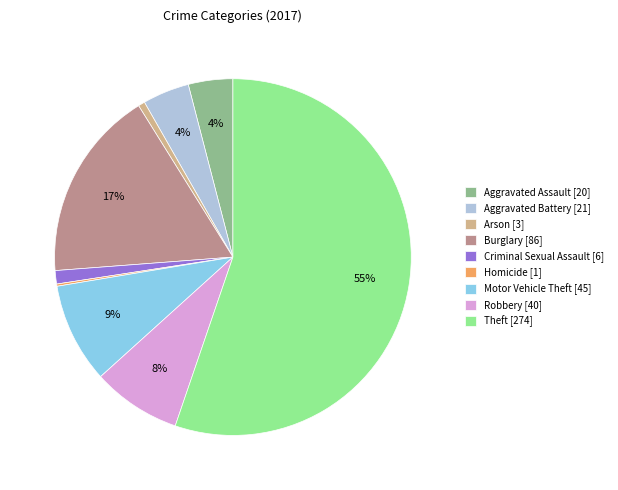

To the nearest percent, what is the combined percentage of Aggravated Assault [20] and Arson [3]?

5%